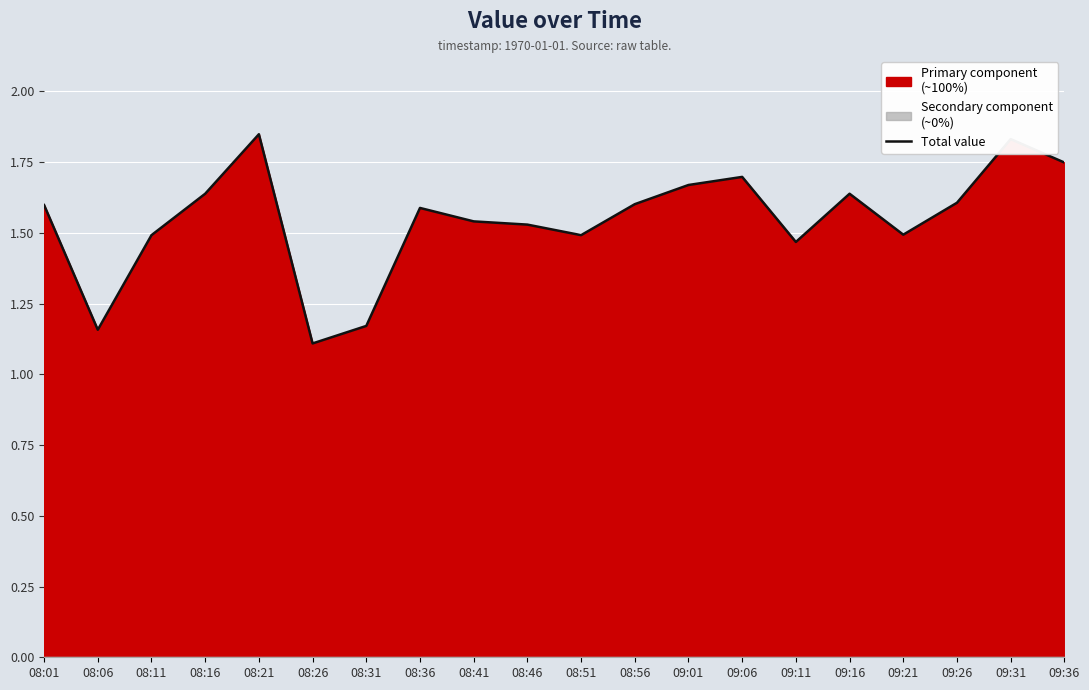

Reading right to left, list all the values displayed in this chart.

1.7	1.8	1.6	1.5	1.6	1.5	1.7	1.7	1.6	1.5	1.5	1.5	1.6	1.2	1.1	1.8	1.6	1.5	1.2	1.6